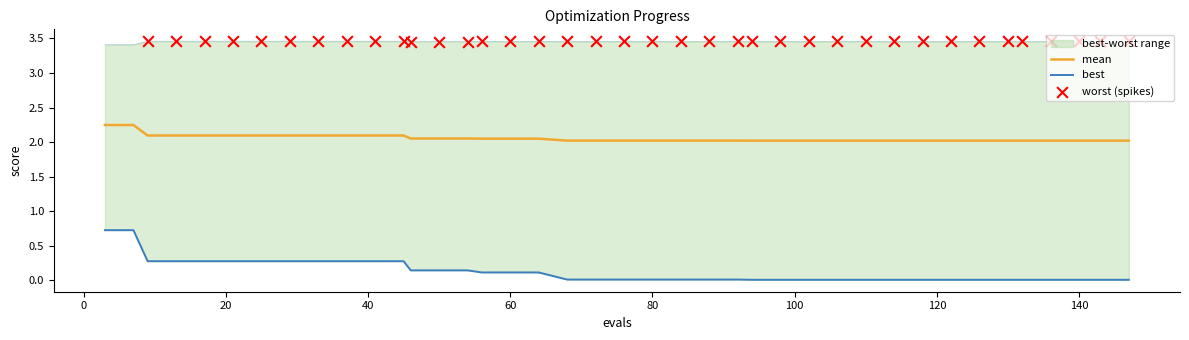

Which series reaches the maximum Y coordinate?

worst